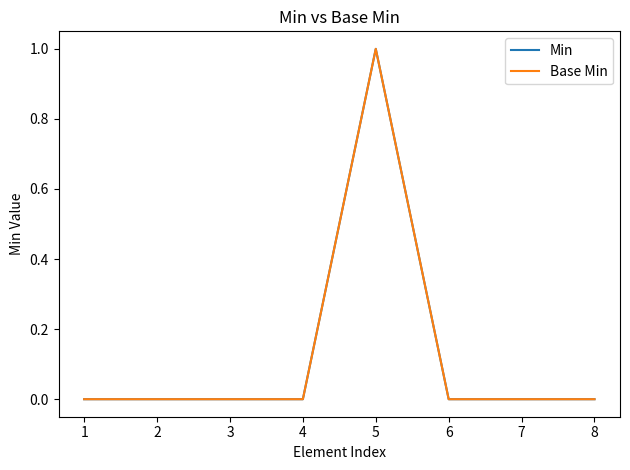

Reading right to left, extract all data points from this chart.

Min: 8=0	7=0	6=0	5=1	4=0	3=0	2=0	1=0
Base Min: 8=0	7=0	6=0	5=1	4=0	3=0	2=0	1=0